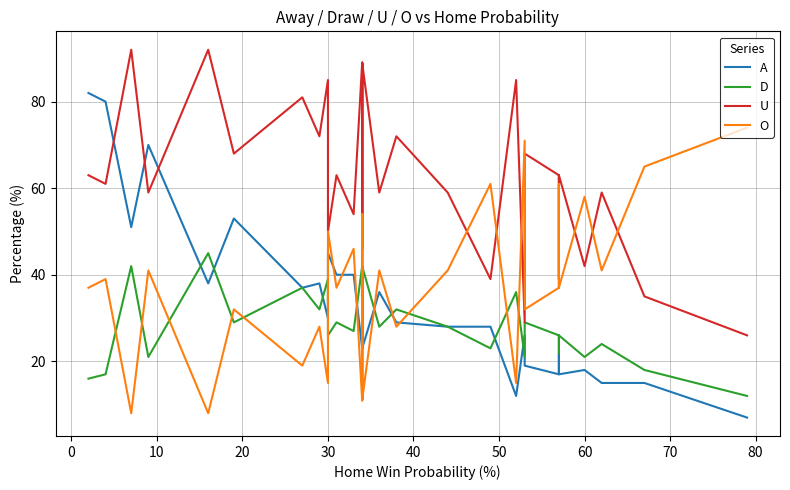

How many values in the D series are below 28?

20